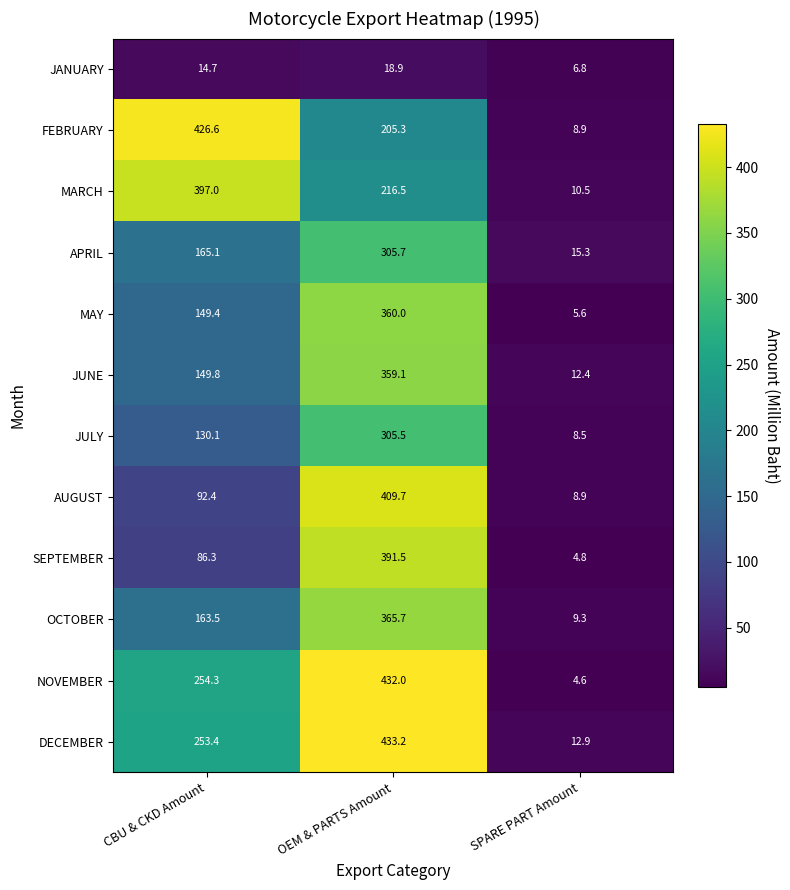

Which series has the largest range (max minus min)?

NOVEMBER